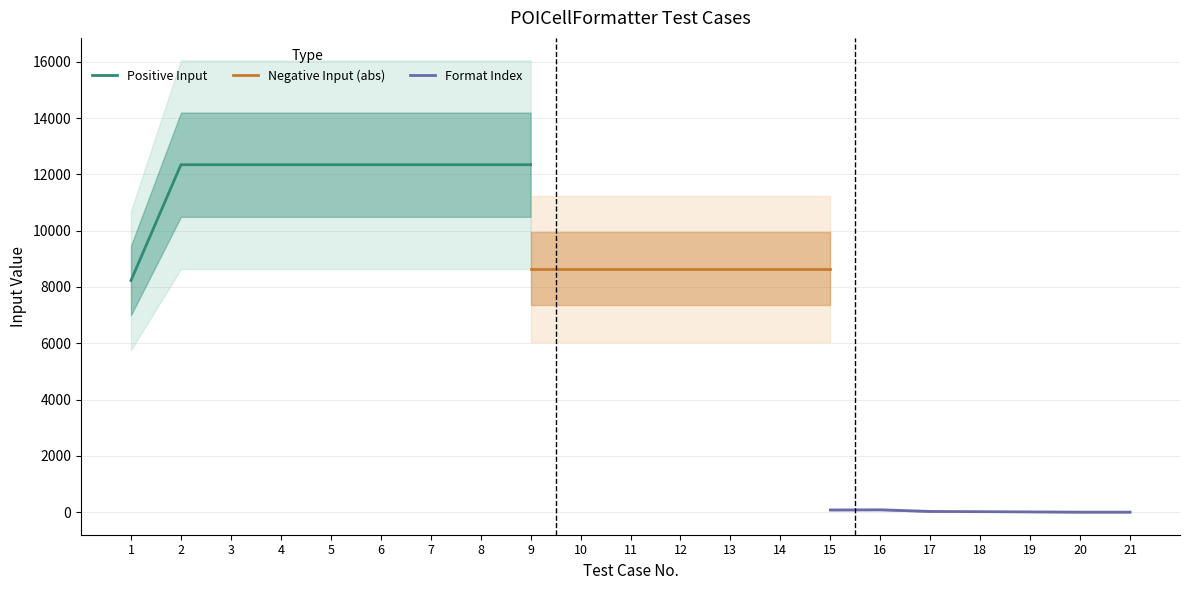

The value of Positive Input at 2 is 4623. True or false?

False